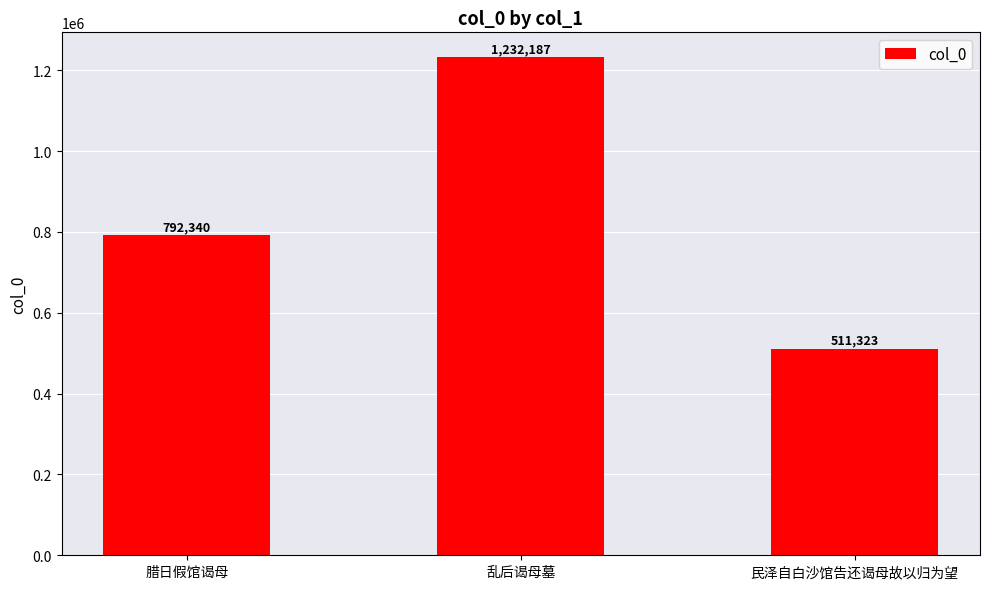

Reading left to right, extract all data points from this chart.

792340	1232187	511323